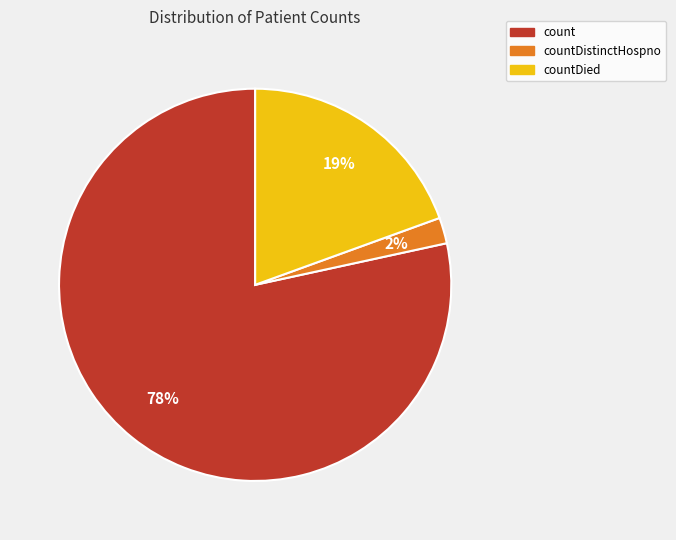

Does any single category account for the majority?

Yes